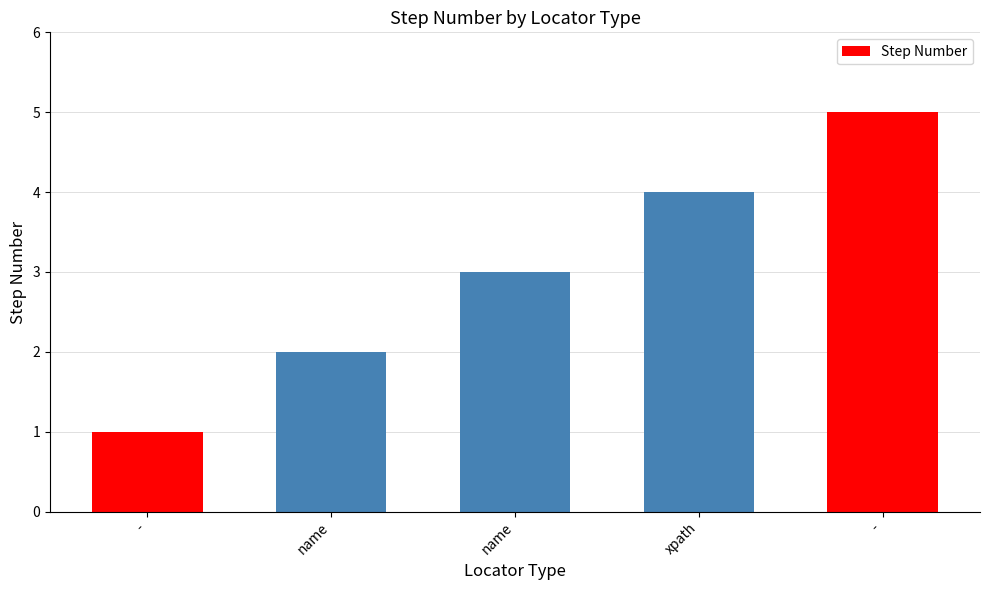

Reading right to left, list all the values displayed in this chart.

-=5	xpath=4	name=3	name=2	-=1